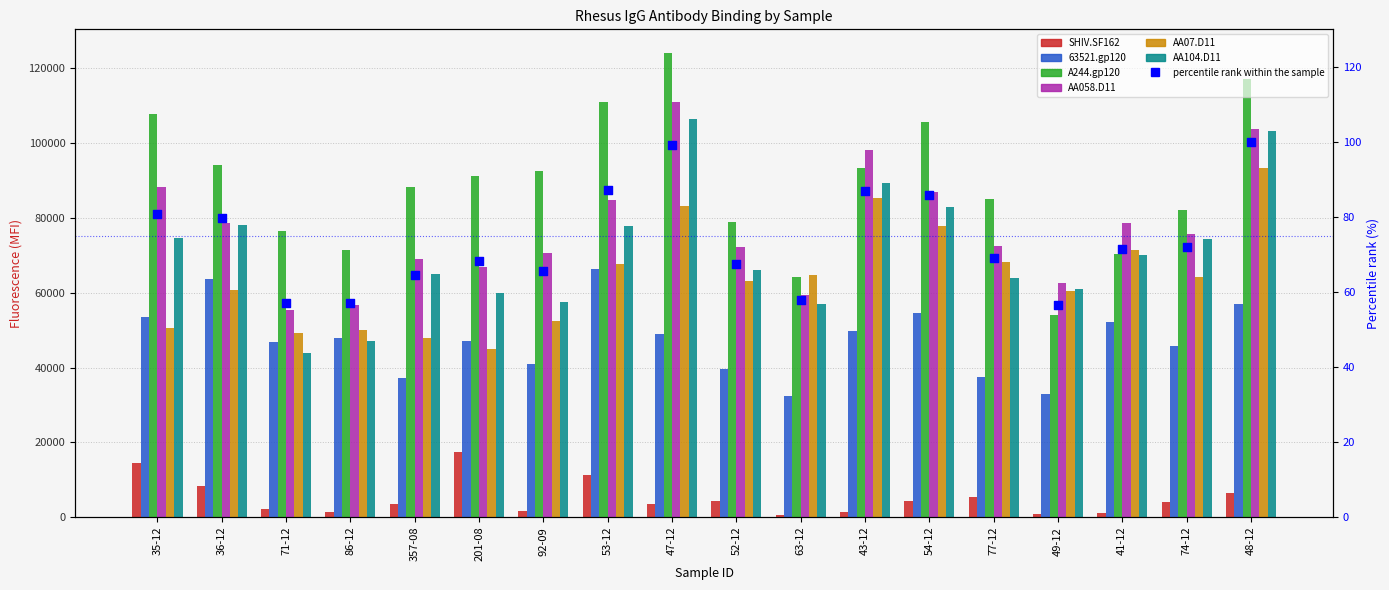

What is the total value across all series at 54-12?

412469.5